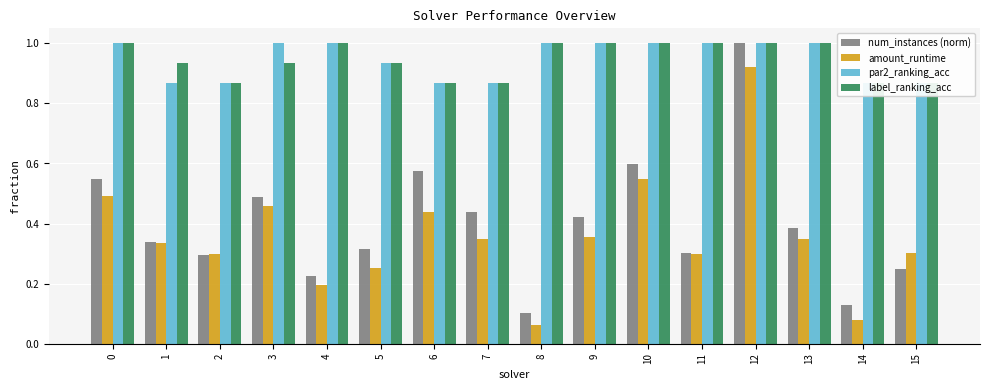

What is the greatest value displayed?

1.0